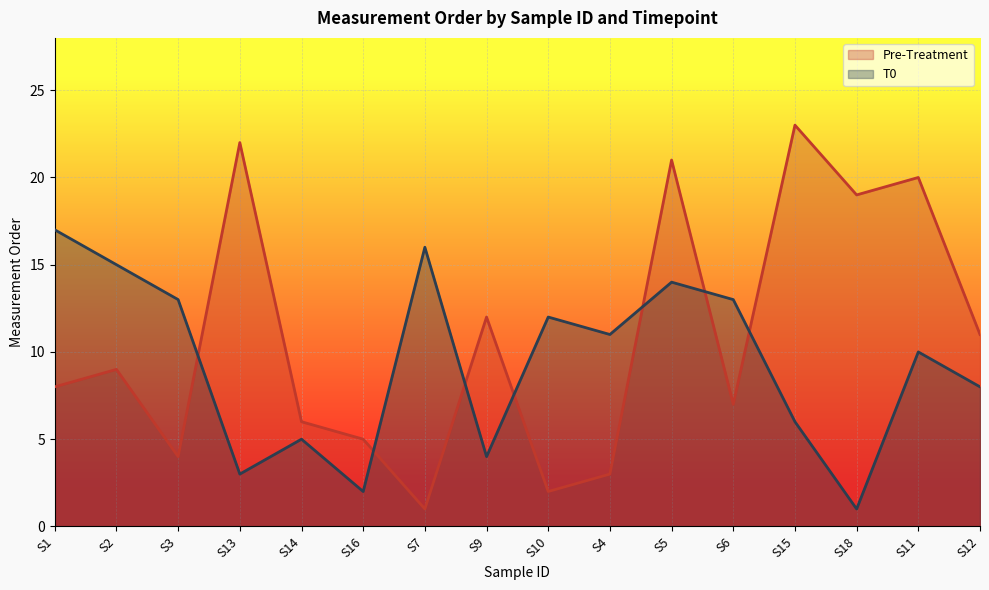

Which series ends up on top after the final intersection of Pre-Treatment and T0?

Pre-Treatment